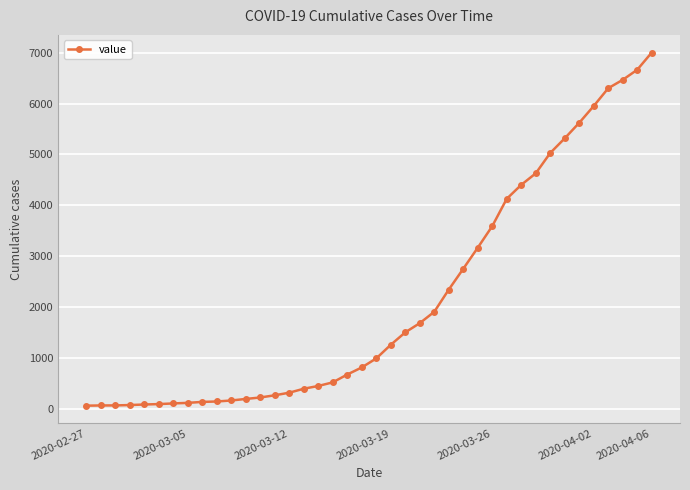

What is the greatest value displayed?

7001